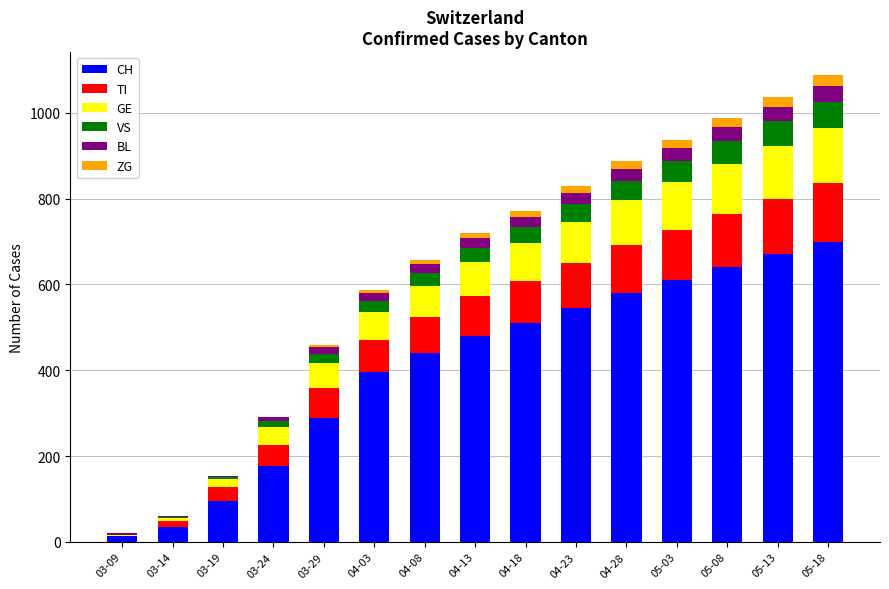

Where is CH nearest to the value 356?

04-03